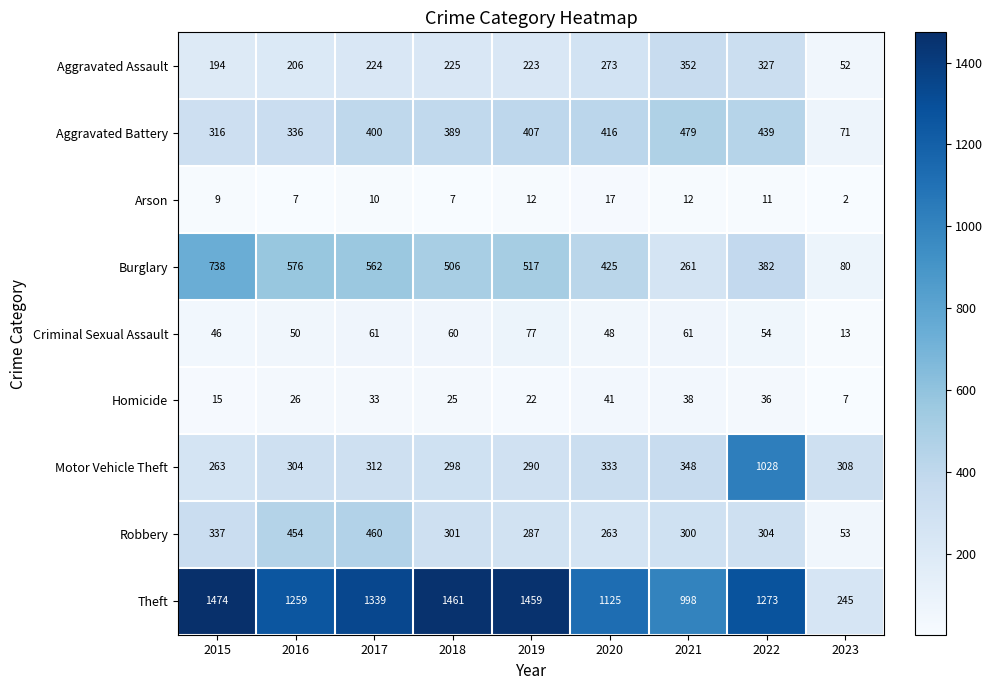

At which category is the sum across all series the highest?

2022